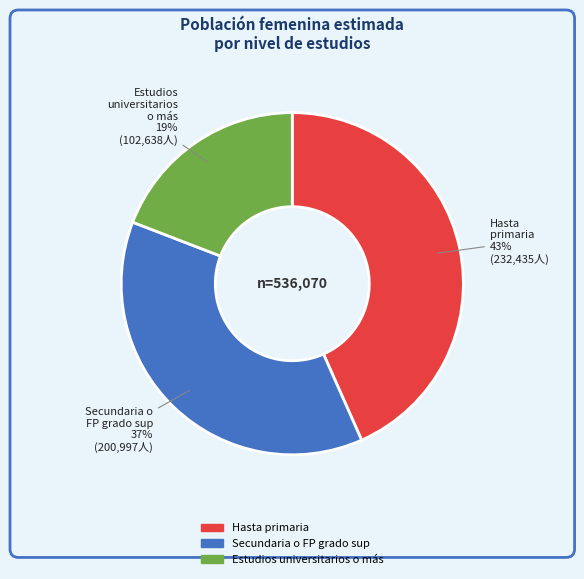

To the nearest percent, what is the average slice percentage?

33%